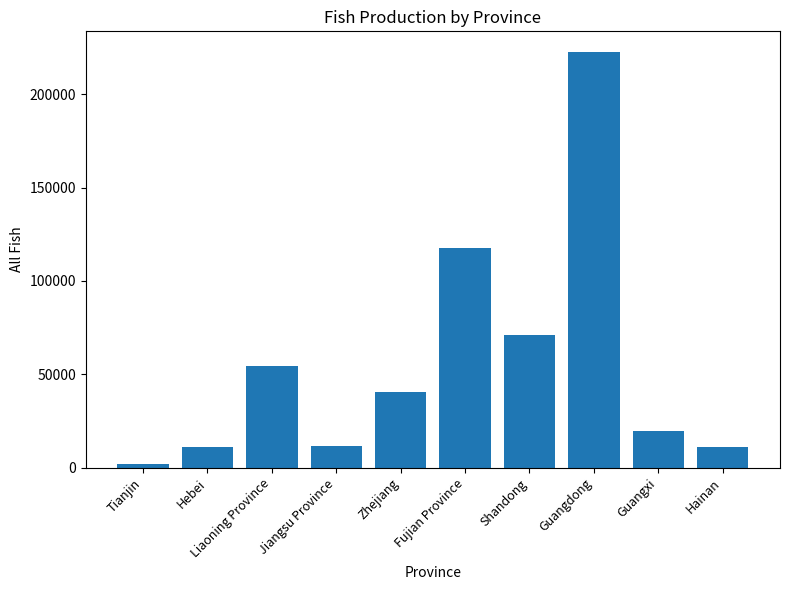

How many categories are shown in the chart?

10